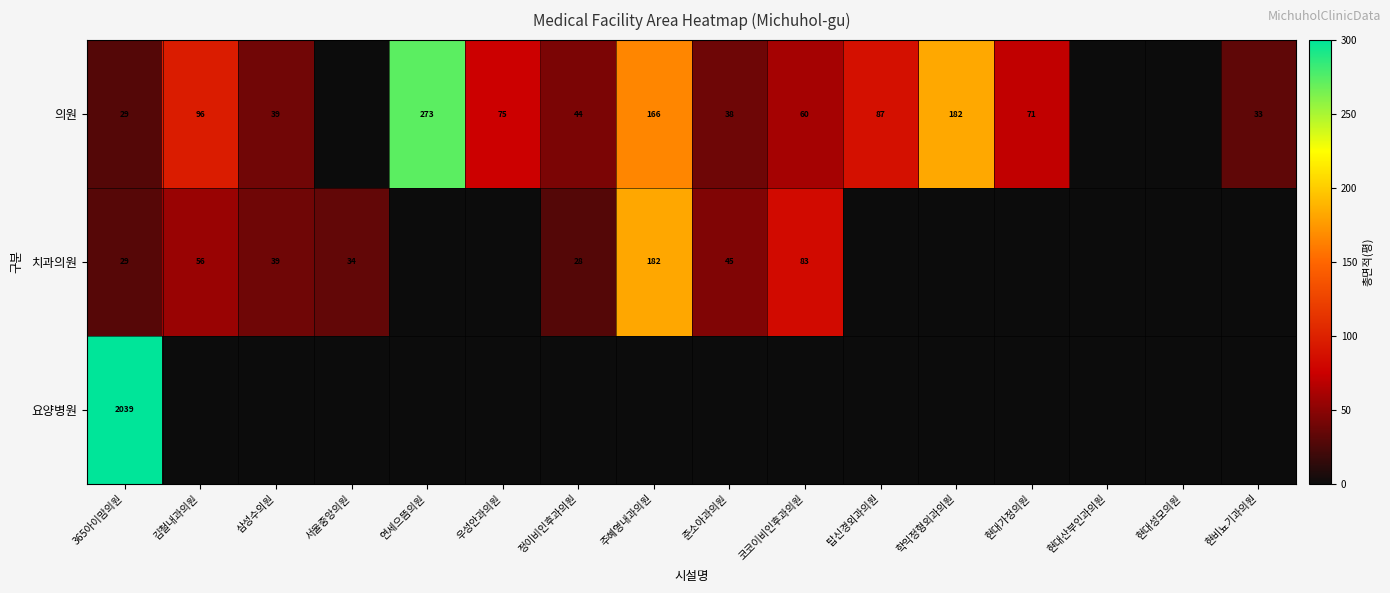

The 의원 series shows 119.8 at 연세으뜸의원. True or false?

False